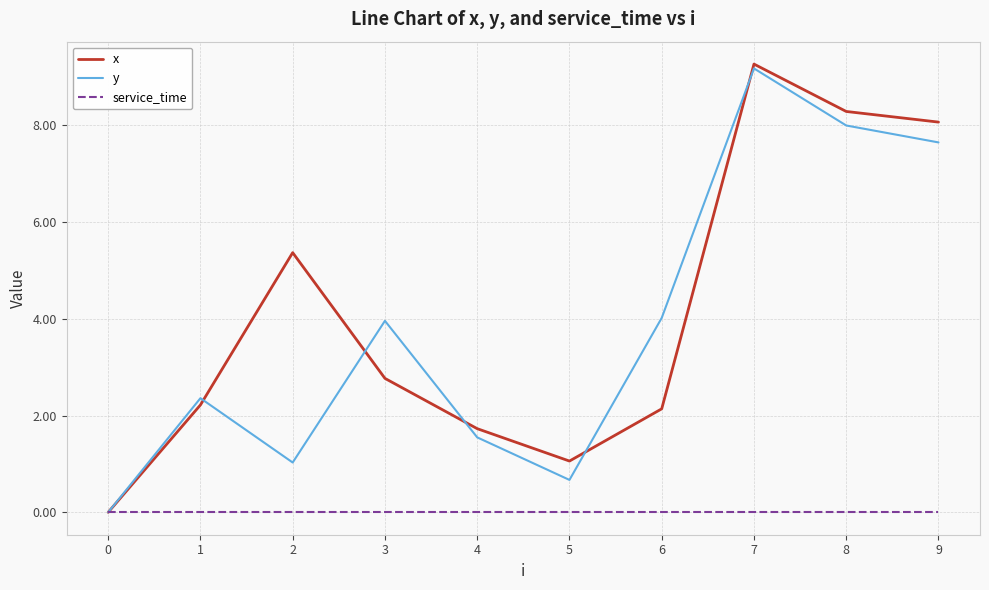

Is the value of y at 4 greater than the value of x at 7?

No